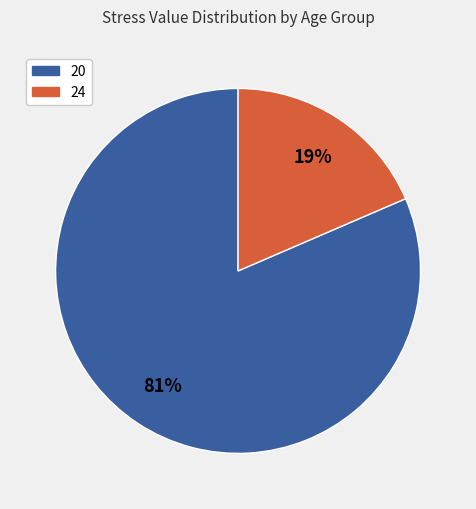

Count the number of slices in the pie.

2